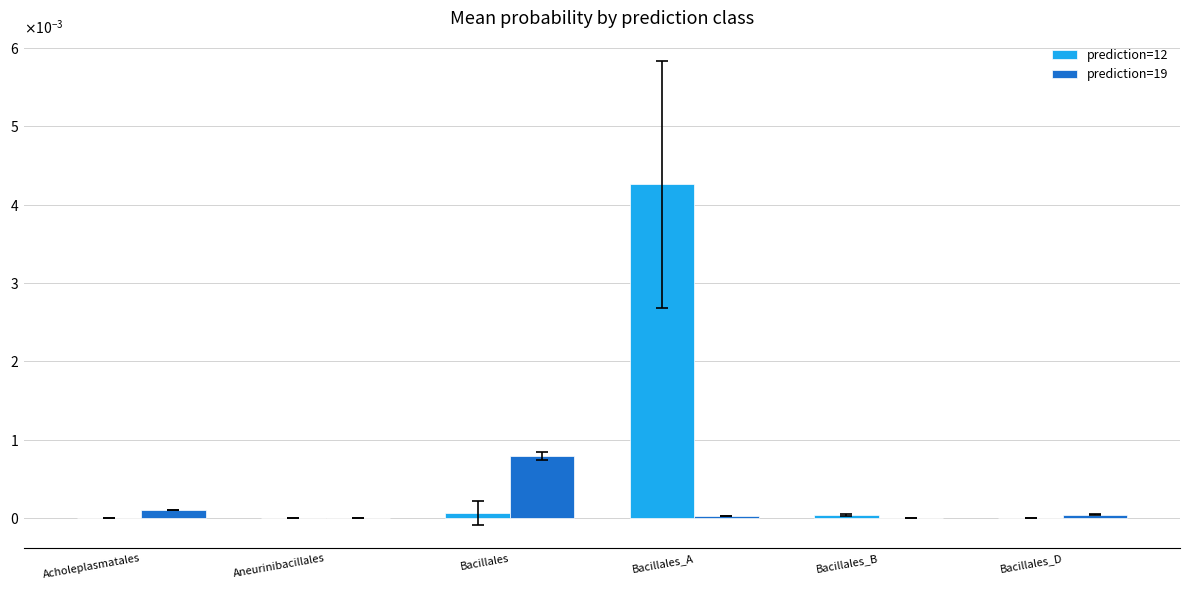

Are the bars horizontal?

No